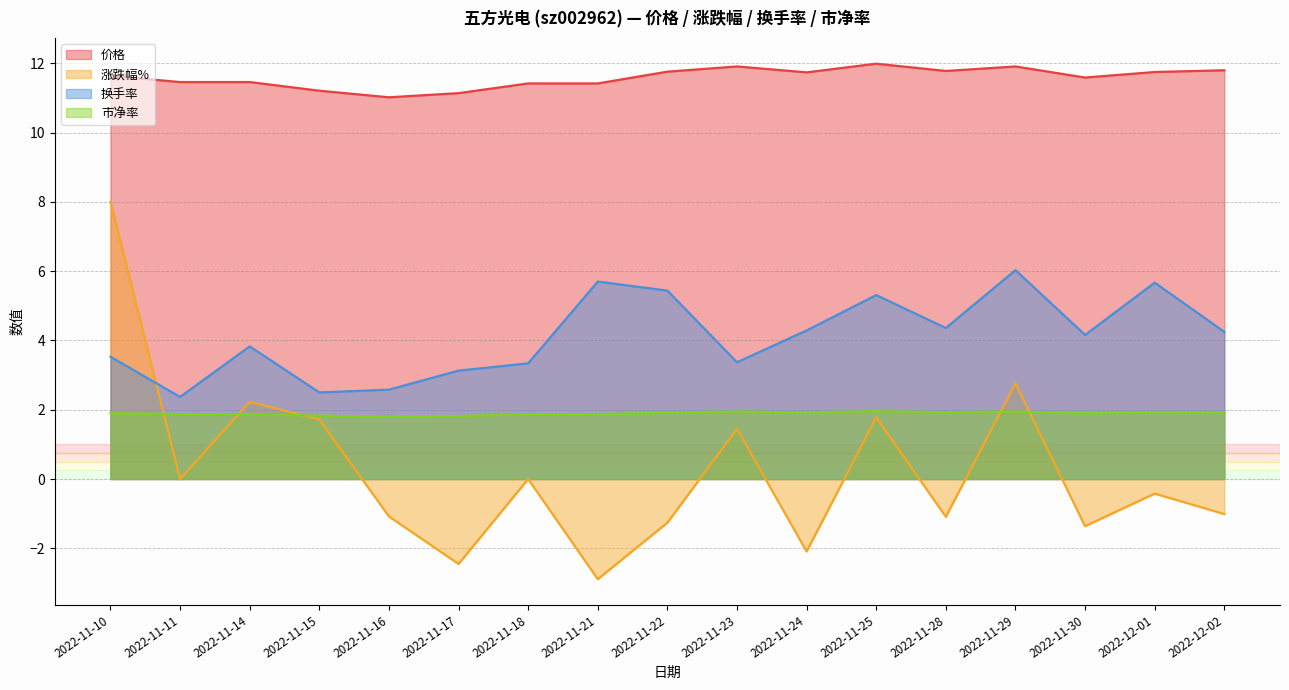

Reading right to left, list all the values displayed in this chart.

价格: 2022-12-02=11.8	2022-12-01=11.8	2022-11-30=11.6	2022-11-29=11.9	2022-11-28=11.8	2022-11-25=12.0	2022-11-24=11.7	2022-11-23=11.9	2022-11-22=11.8	2022-11-21=11.4	2022-11-18=11.4	2022-11-17=11.1	2022-11-16=11.0	2022-11-15=11.2	2022-11-14=11.5	2022-11-11=11.5	2022-11-10=11.6
涨跌幅%: 2022-12-02=-1.0	2022-12-01=-0.4	2022-11-30=-1.4	2022-11-29=2.8	2022-11-28=-1.1	2022-11-25=1.8	2022-11-24=-2.1	2022-11-23=1.4	2022-11-22=-1.3	2022-11-21=-2.9	2022-11-18=0.0	2022-11-17=-2.5	2022-11-16=-1.1	2022-11-15=1.7	2022-11-14=2.2	2022-11-11=0.0	2022-11-10=8.0
换手率: 2022-12-02=4.2	2022-12-01=5.7	2022-11-30=4.2	2022-11-29=6.0	2022-11-28=4.4	2022-11-25=5.3	2022-11-24=4.3	2022-11-23=3.4	2022-11-22=5.4	2022-11-21=5.7	2022-11-18=3.3	2022-11-17=3.1	2022-11-16=2.6	2022-11-15=2.5	2022-11-14=3.8	2022-11-11=2.4	2022-11-10=3.5
市净率: 2022-12-02=1.9	2022-12-01=1.9	2022-11-30=1.9	2022-11-29=1.9	2022-11-28=1.9	2022-11-25=2.0	2022-11-24=1.9	2022-11-23=1.9	2022-11-22=1.9	2022-11-21=1.9	2022-11-18=1.9	2022-11-17=1.8	2022-11-16=1.8	2022-11-15=1.8	2022-11-14=1.9	2022-11-11=1.9	2022-11-10=1.9